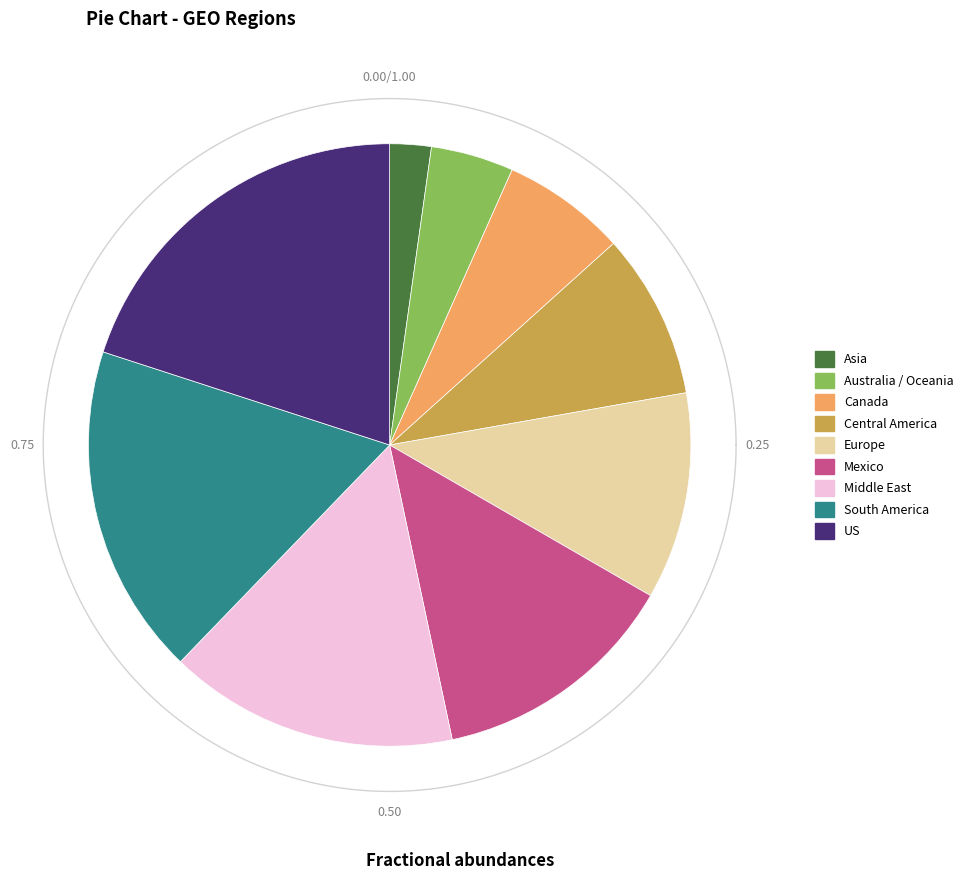

The Mexico slice represents 13% of the pie. True or false?

True